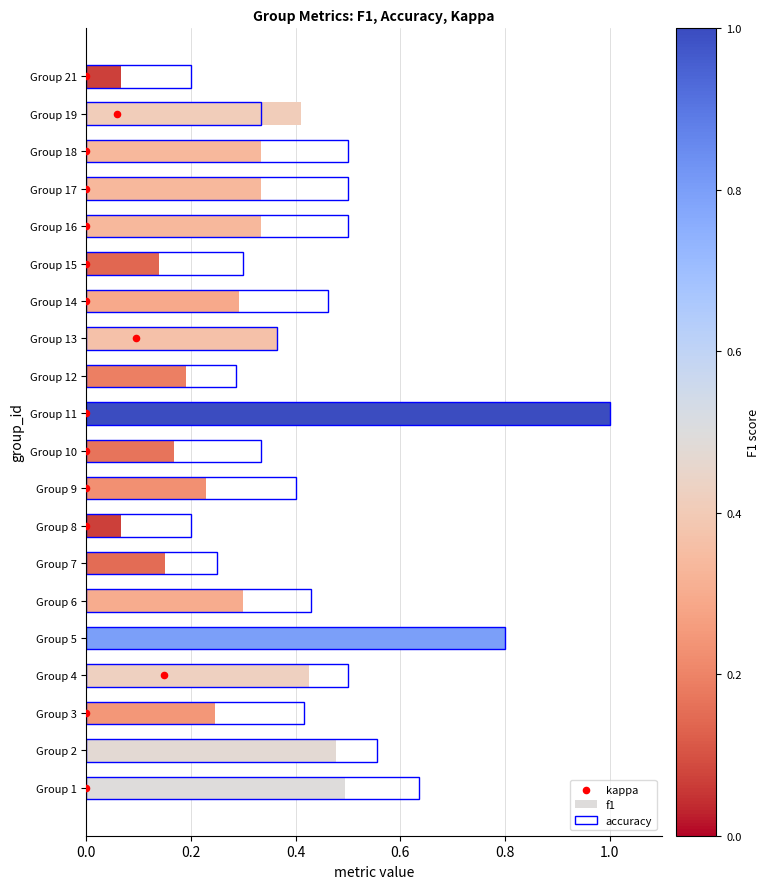

What are all the series names shown in the legend?

f1, accuracy, kappa